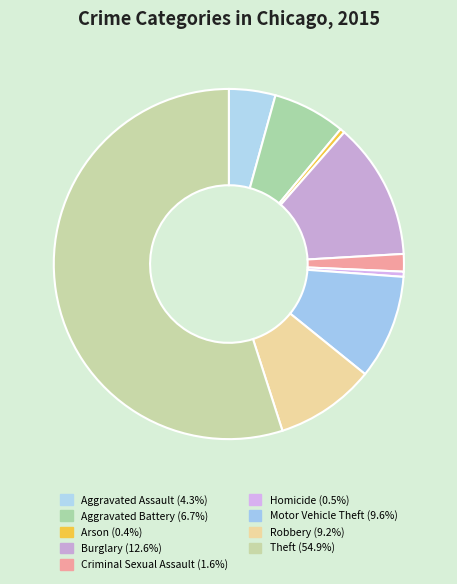

How many slices are in this pie chart?

9